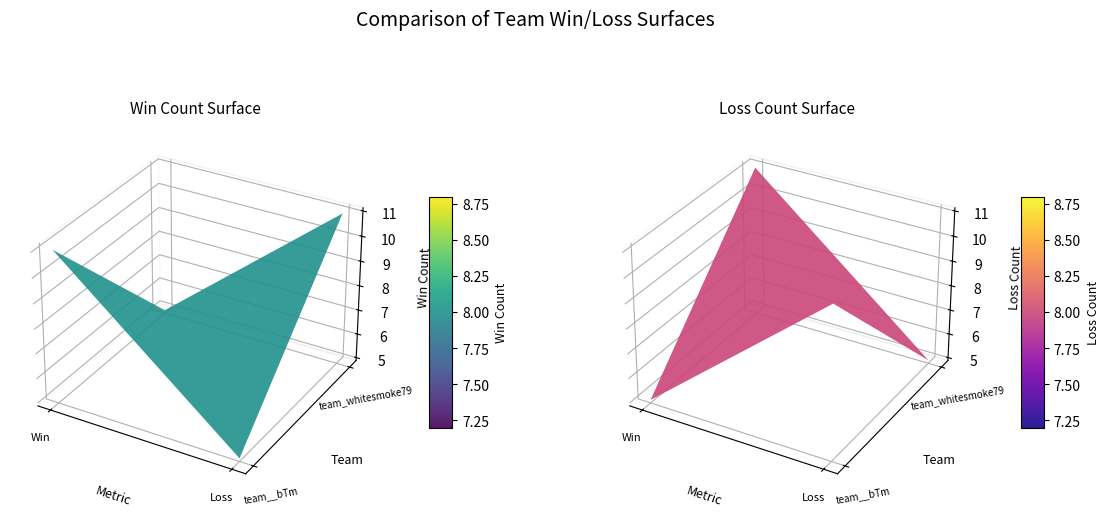

Reading right to left, what are all the values shown in this chart?

team__bTm: 5	11
team_whitesmoke79: 11	5